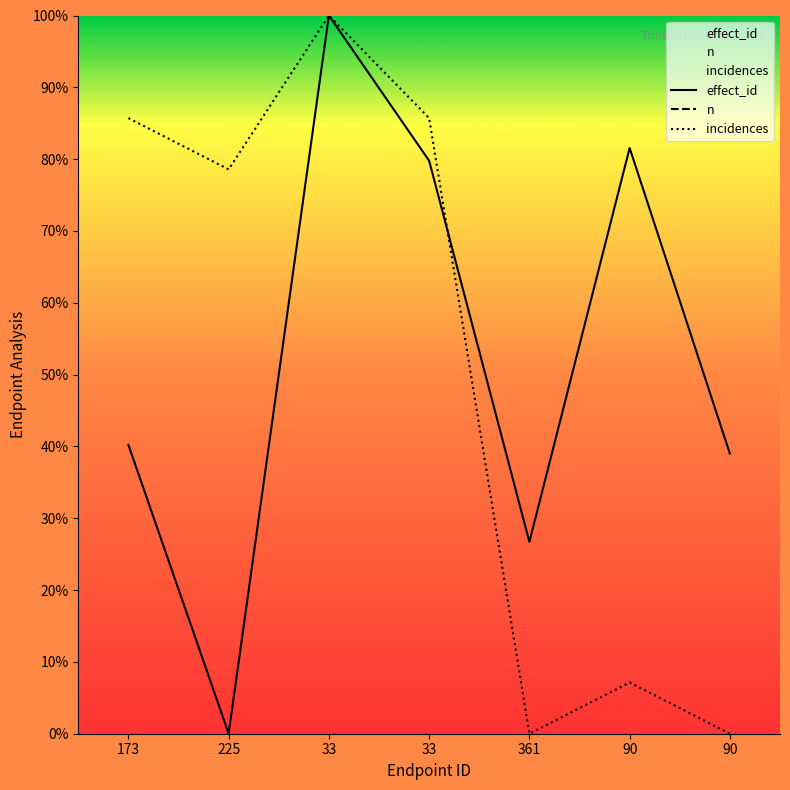

What is the sum of all incidences values?

357.1